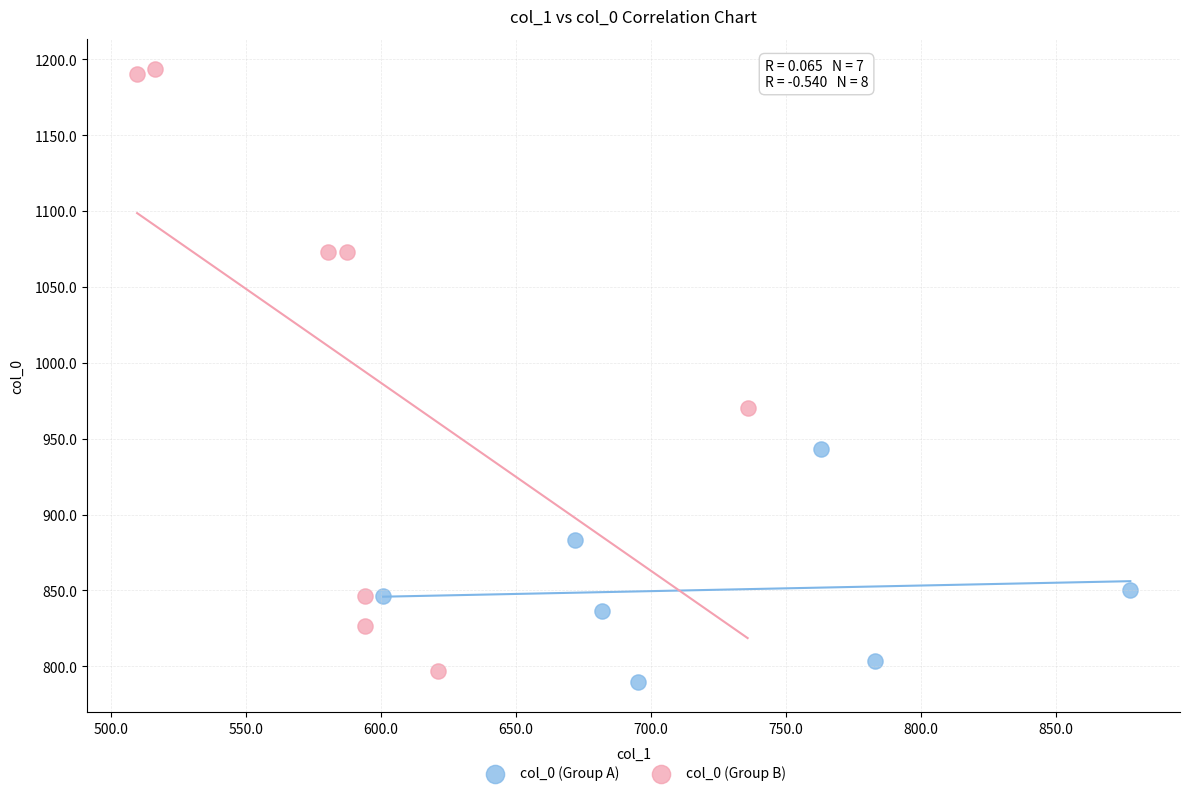

Which series has the largest Y range (max minus min)?

col_0 (Group B)